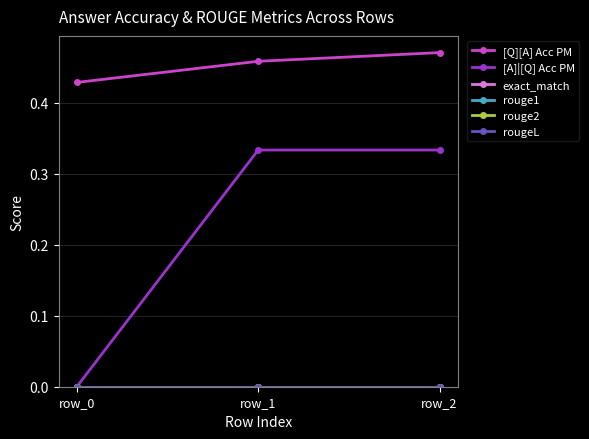

The exact_match series shows 0.0 at row_2. True or false?

True